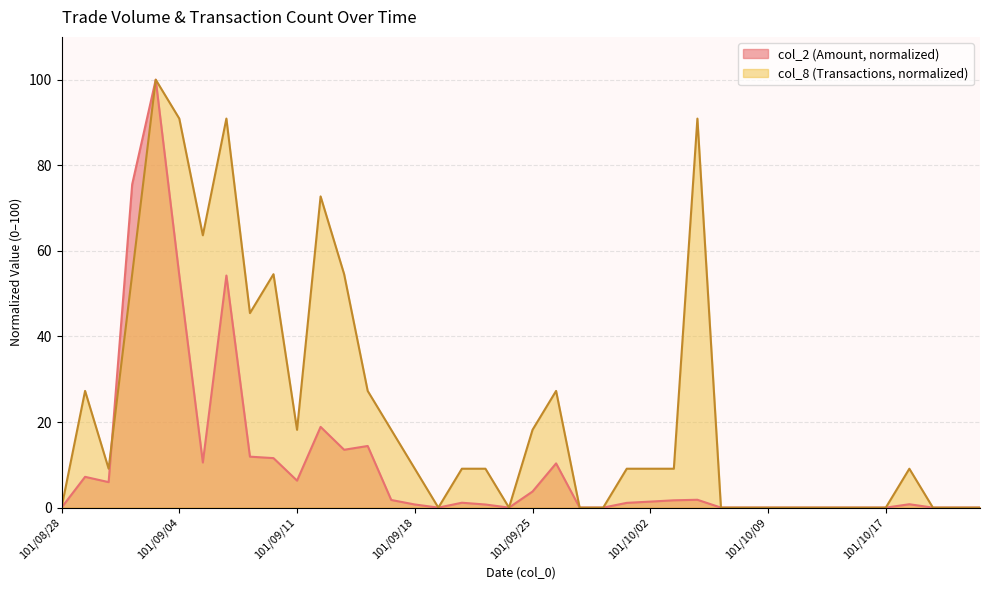

What is the approximate value of col_2 at 101/09/07?

11.9